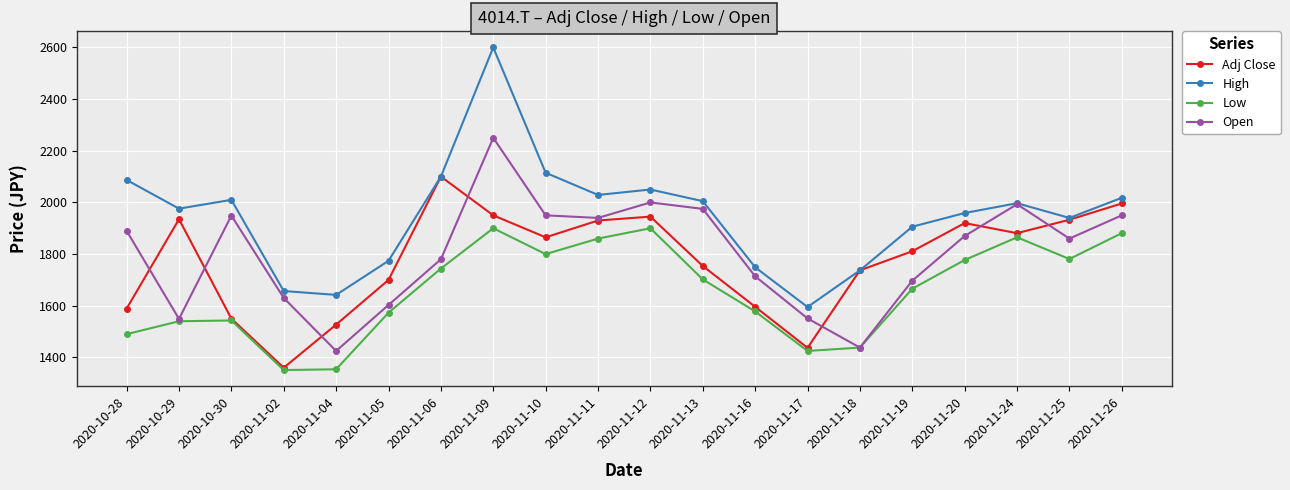

What is the difference between the maximum and minimum values in the Low series?

549